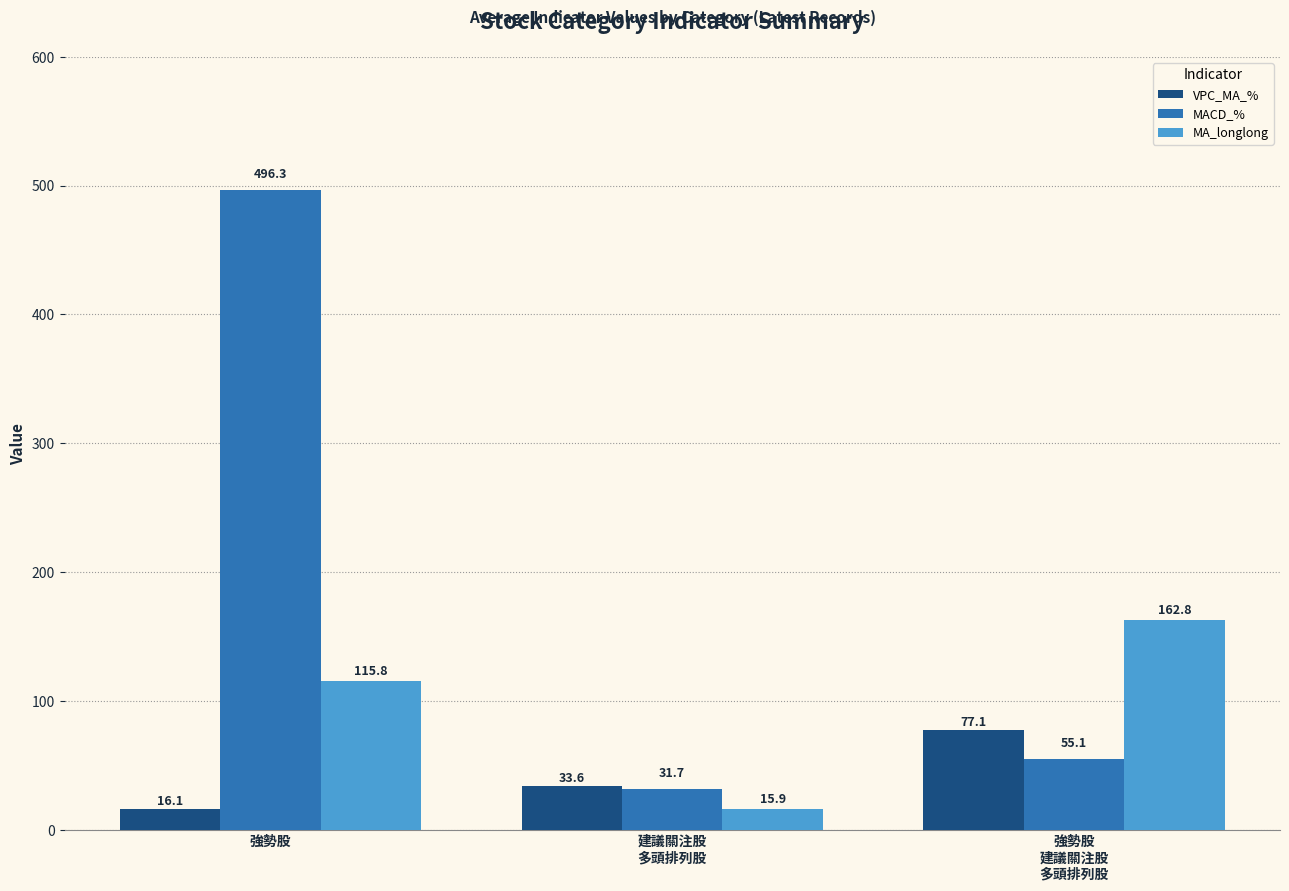

Which series has the largest range (max minus min)?

MACD_%